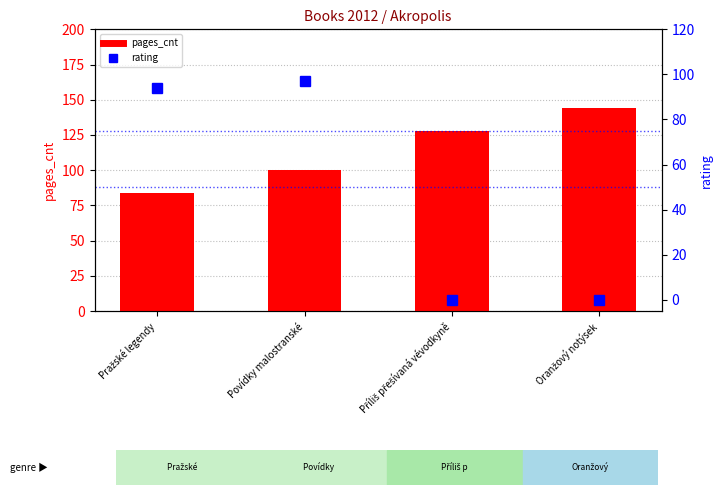

What are all the series names shown in the legend?

pages_cnt, rating